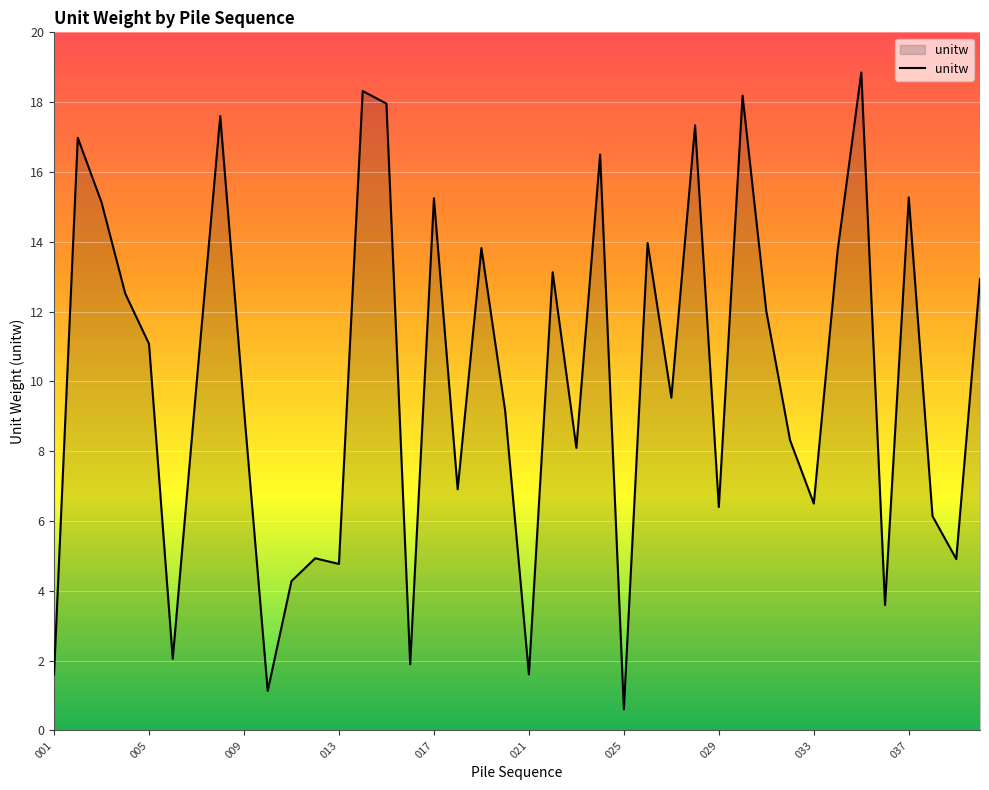

What is the difference between the maximum and minimum values?

18.2